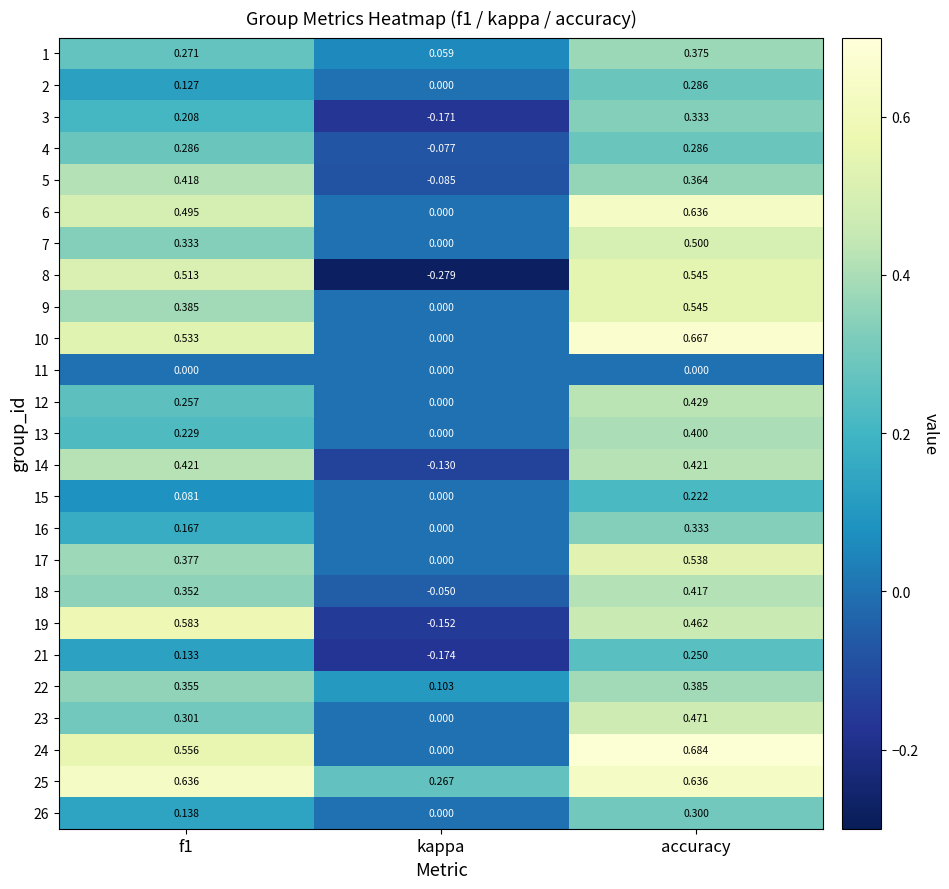

At how many categories does at least one series exceed 0?

3